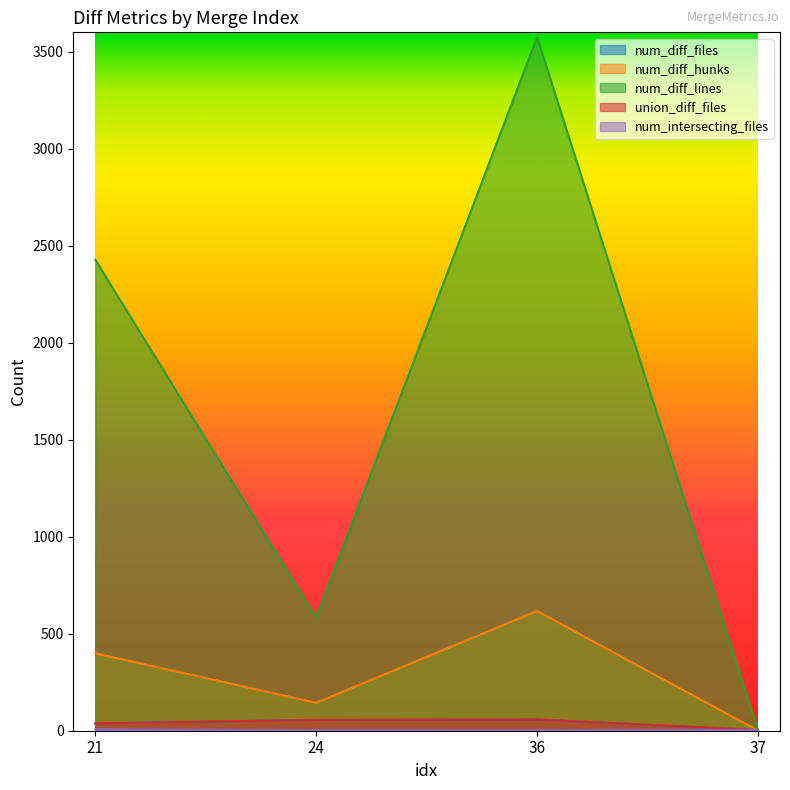

At which label does num_diff_files first exceed 56?

36